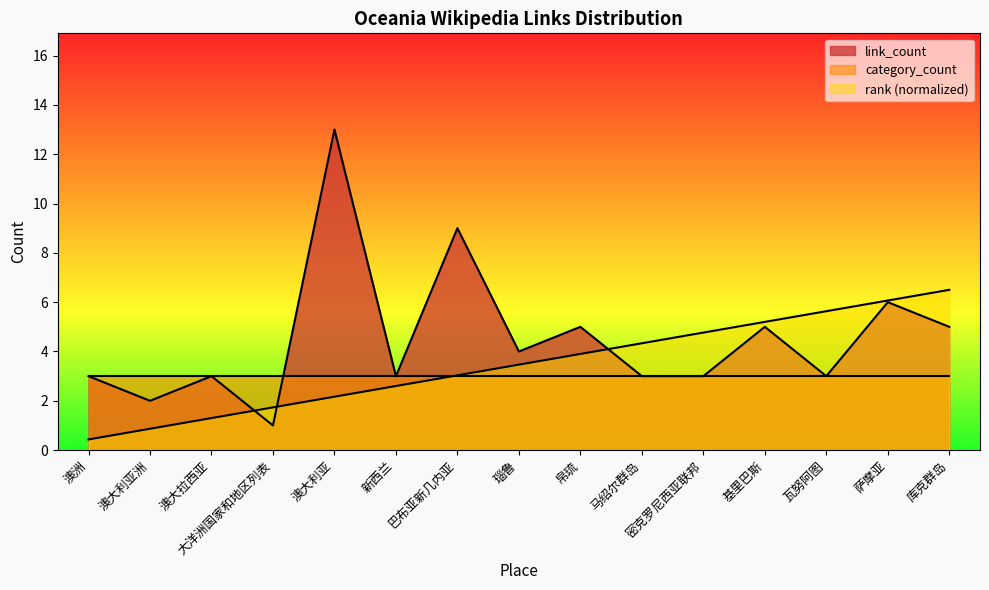

Is the value of link_count at 帛琉 greater than the value of rank at 瓦努阿图?

No